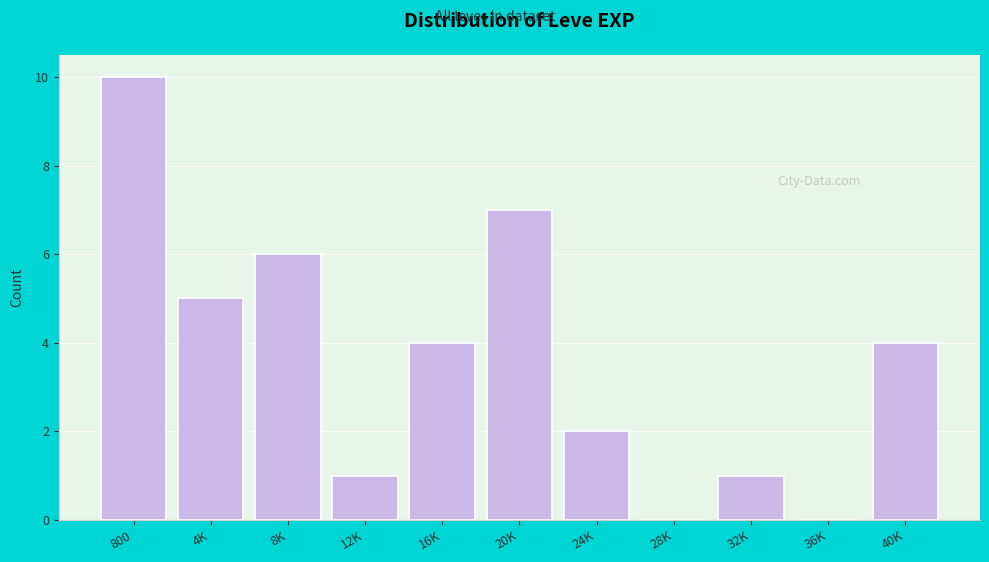

Reading left to right, what are all the values shown in this chart?

800=10	4K=5	8K=6	12K=1	16K=4	20K=7	24K=2	28K=0	32K=1	36K=0	40K=4